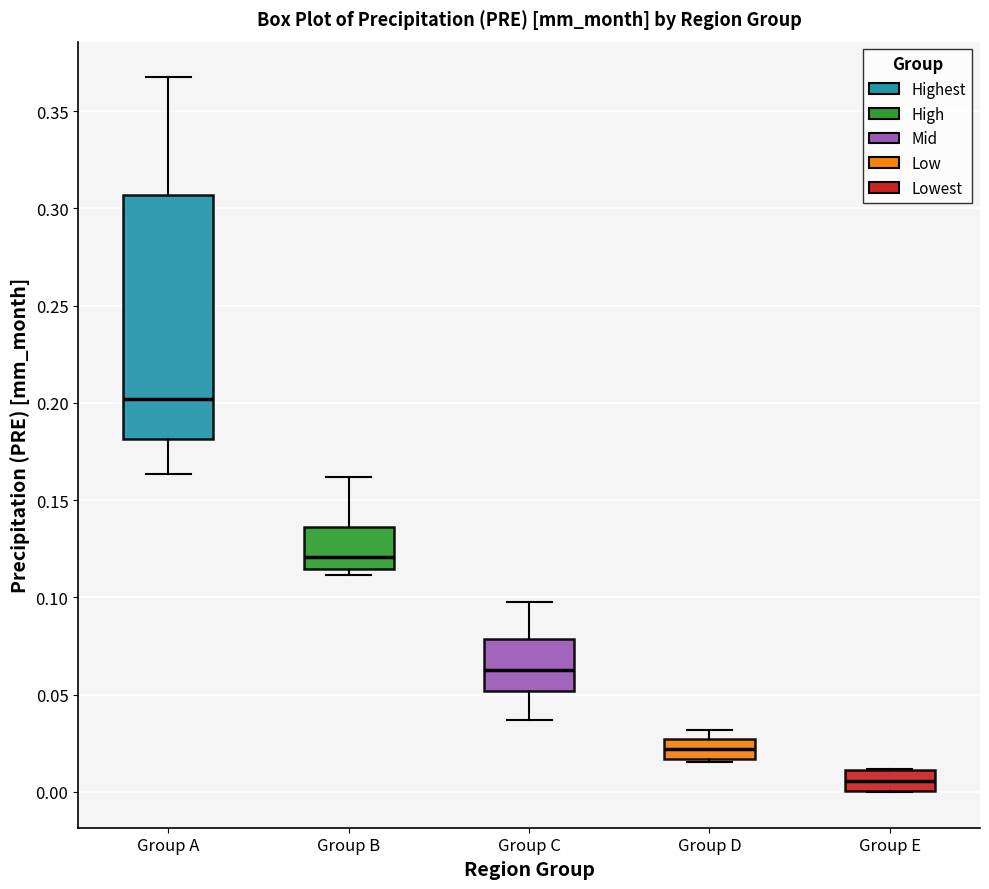

Which box has the highest median line?

Group A